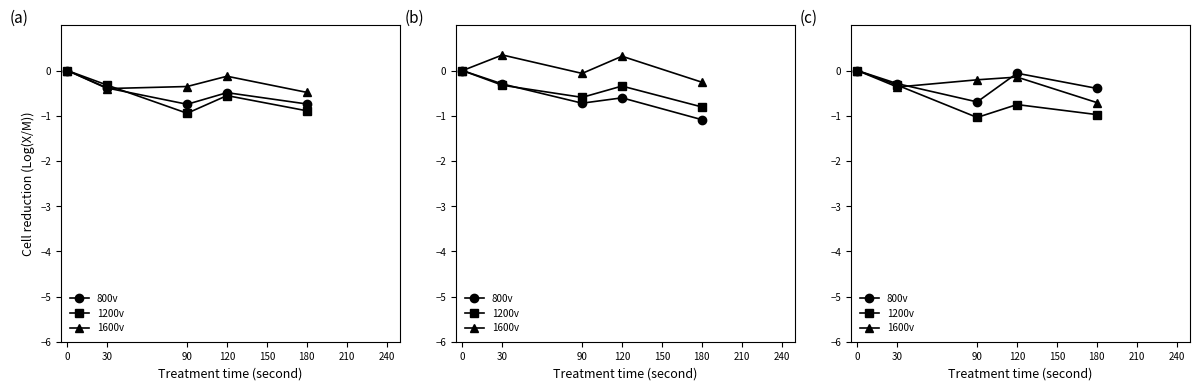

True or false: 1600v has a value of -0.2 at 120.

False